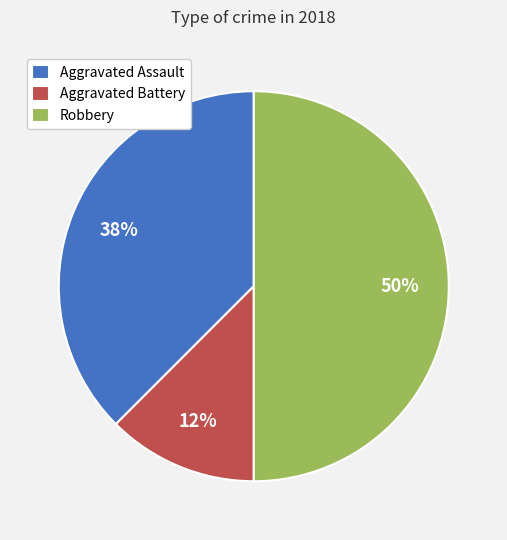

How many slices are in this pie chart?

3